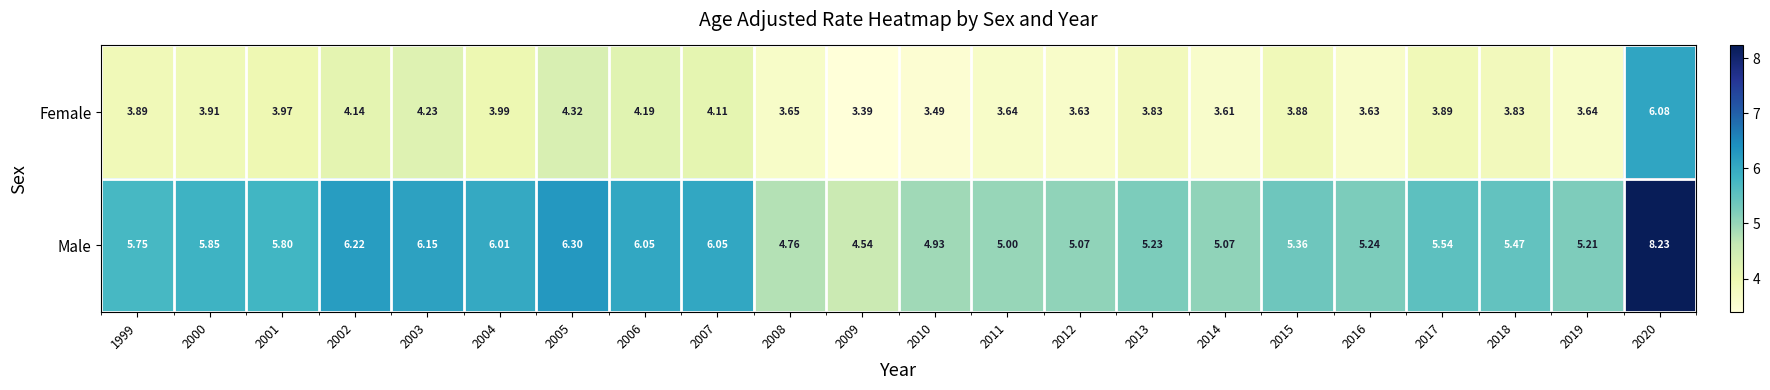

What is the spread (max minus min) of values at 2003?

1.9